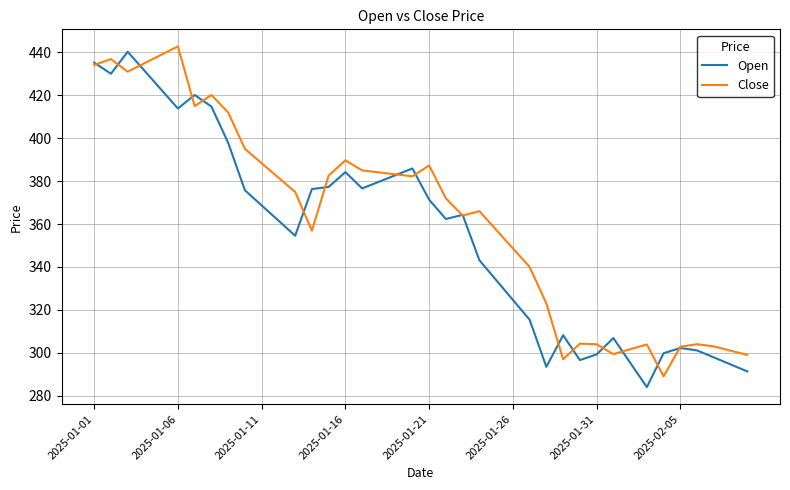

Which series has the largest total across all categories?

Close